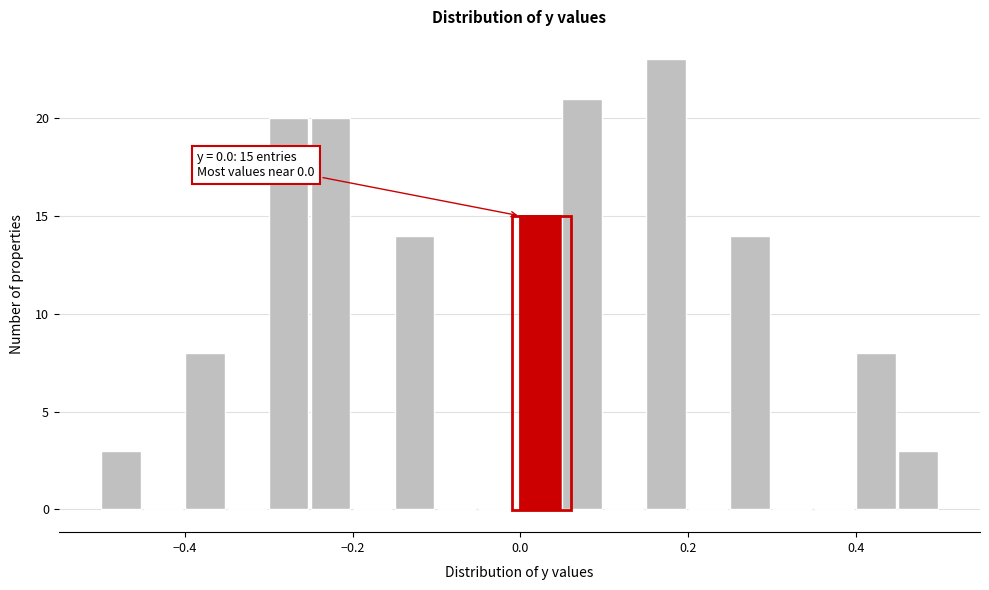

Read against the x-axis, roughly where is the centre of the tallest bar?

0.18